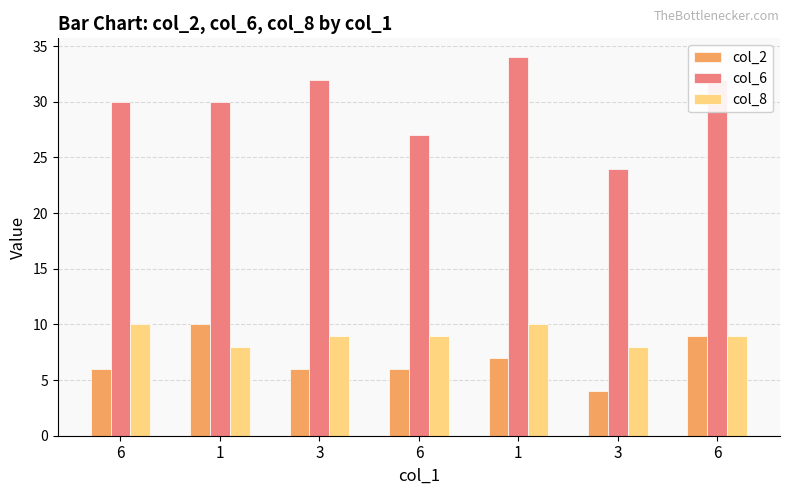

How many groups of bars are there?

7